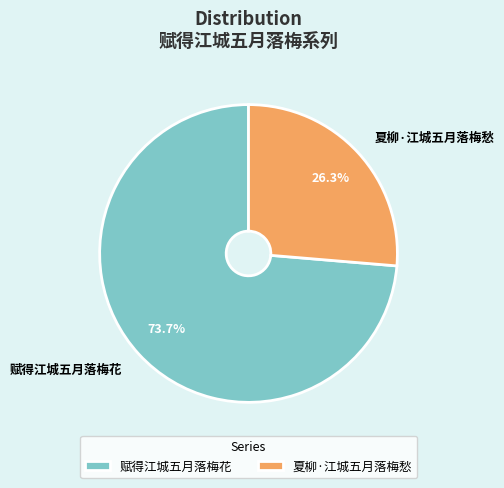

Count the number of slices in the pie.

2